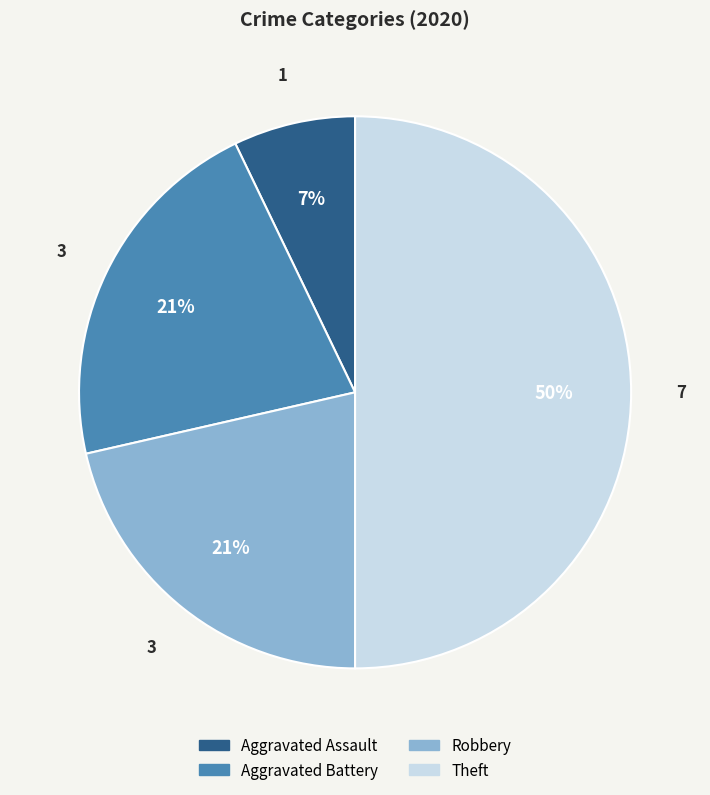

To the nearest percent, what percentage of the pie is Aggravated Battery?

21%